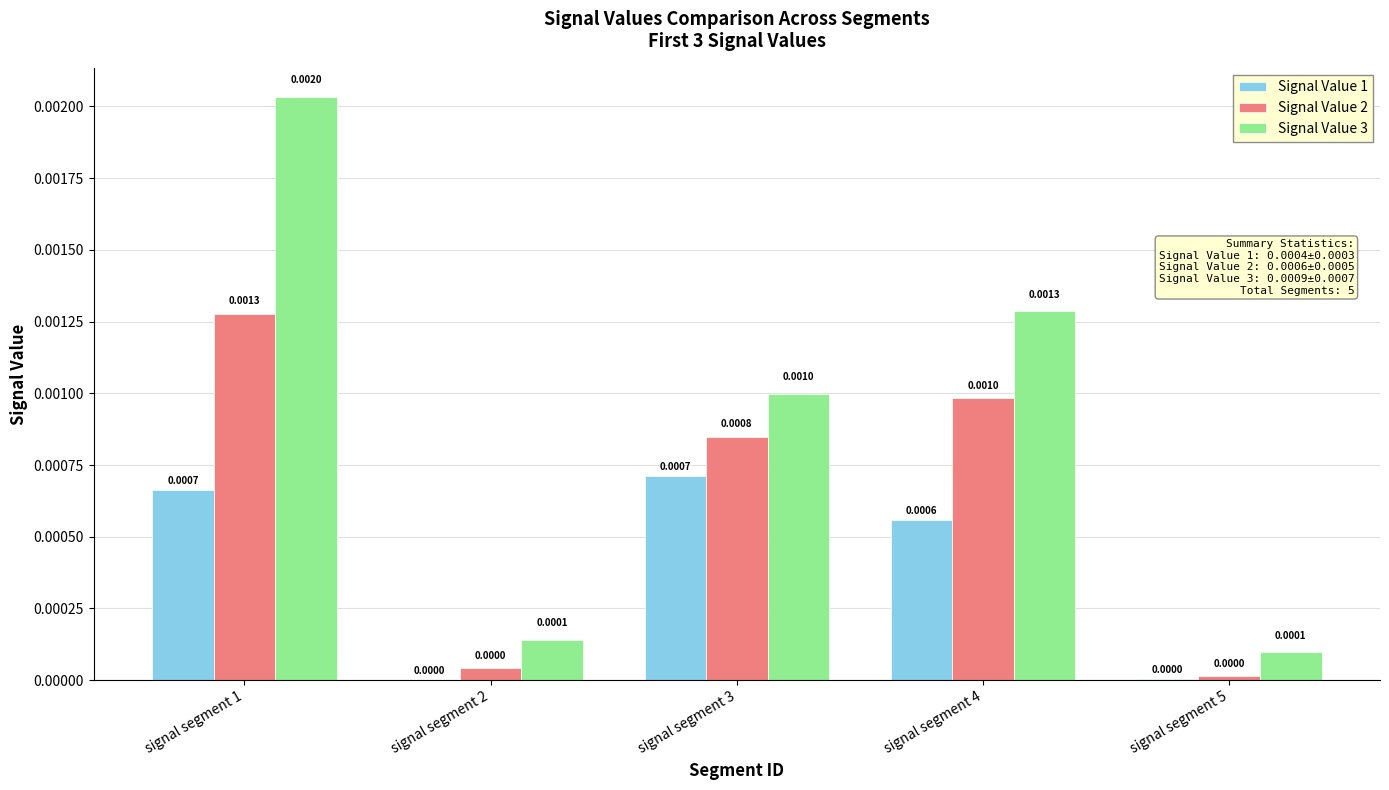

The Signal Value 1 series shows 0.0 at signal segment 2. True or false?

True